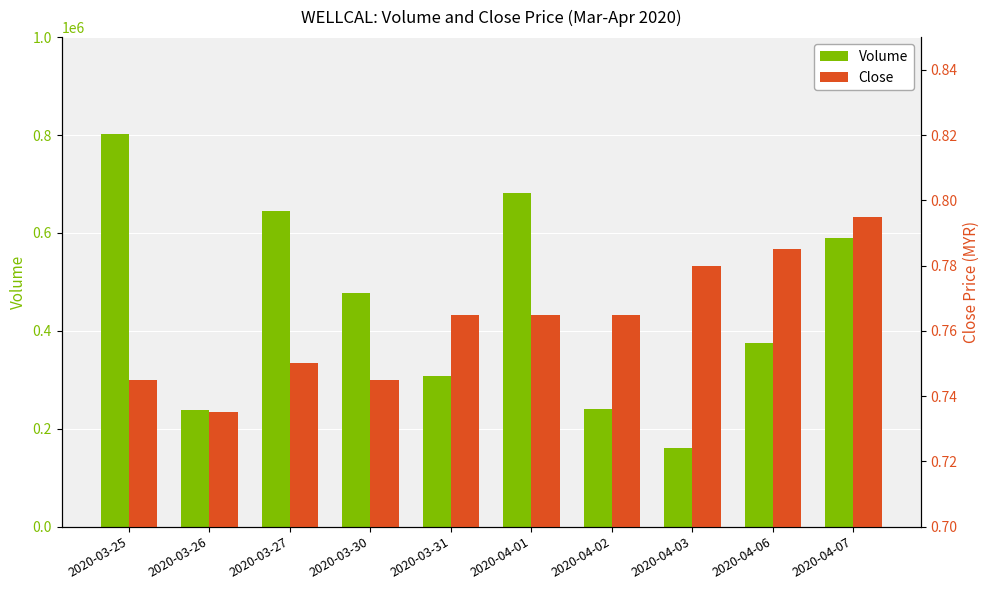

What is the total value across all series at 2020-04-07?

589300.8